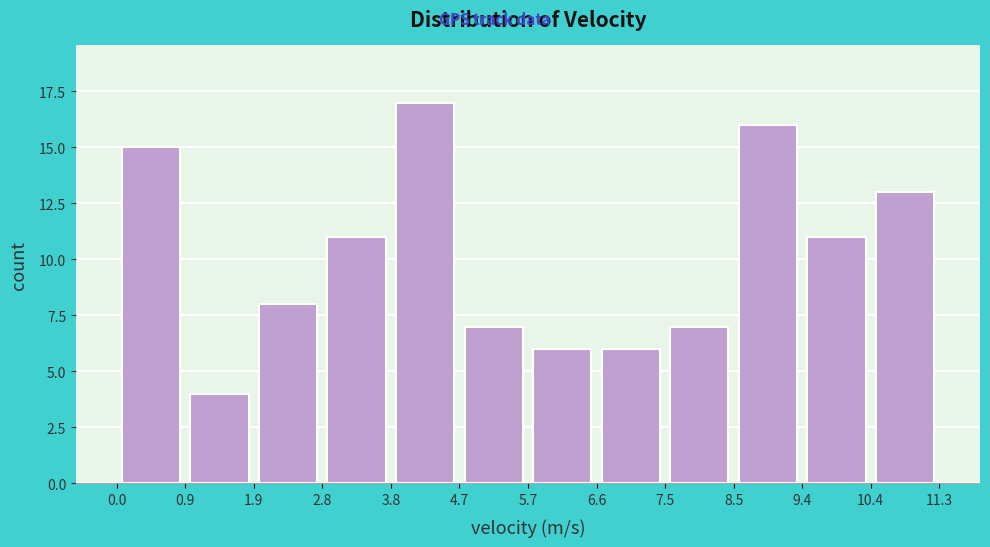

What is the height of the bar covering 6.6 to 7.5 on the x-axis? The values are not printed on the chart, so give them approximately, as read against the axis.

6